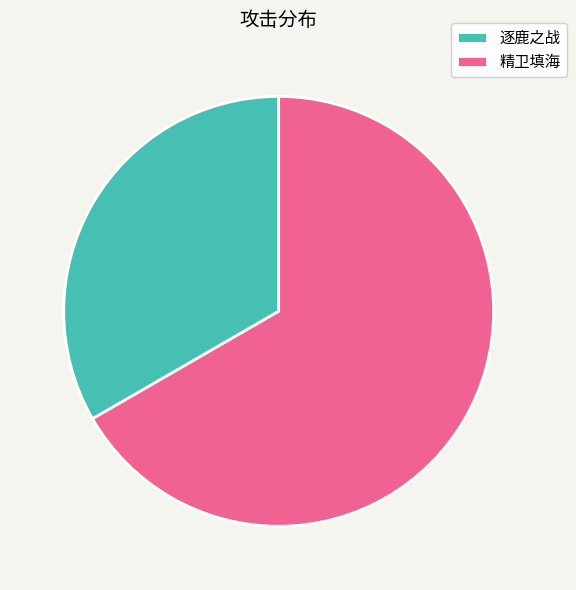

Which slice represents more than half of the pie?

精卫填海